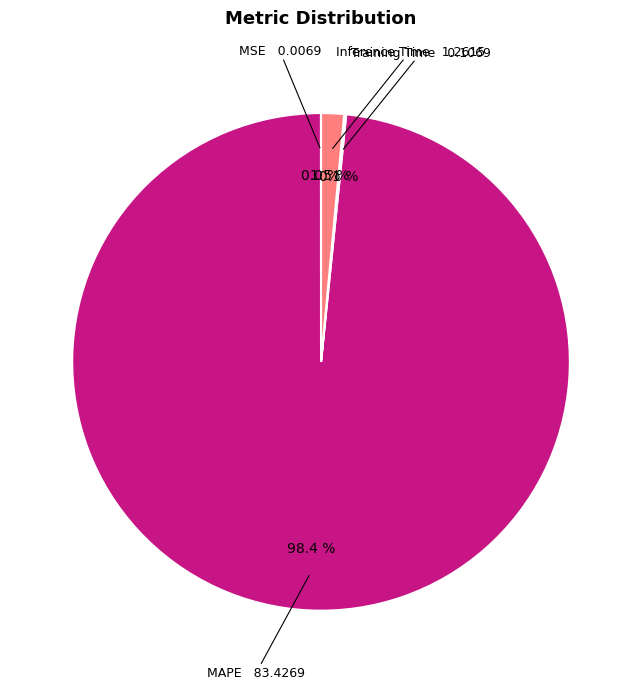

Is there a majority slice in this chart?

Yes